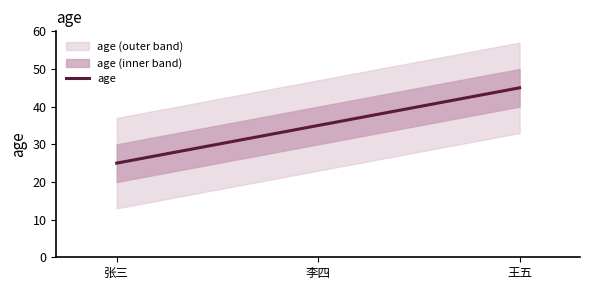

What is the change in value from 张三 to 李四?

+10